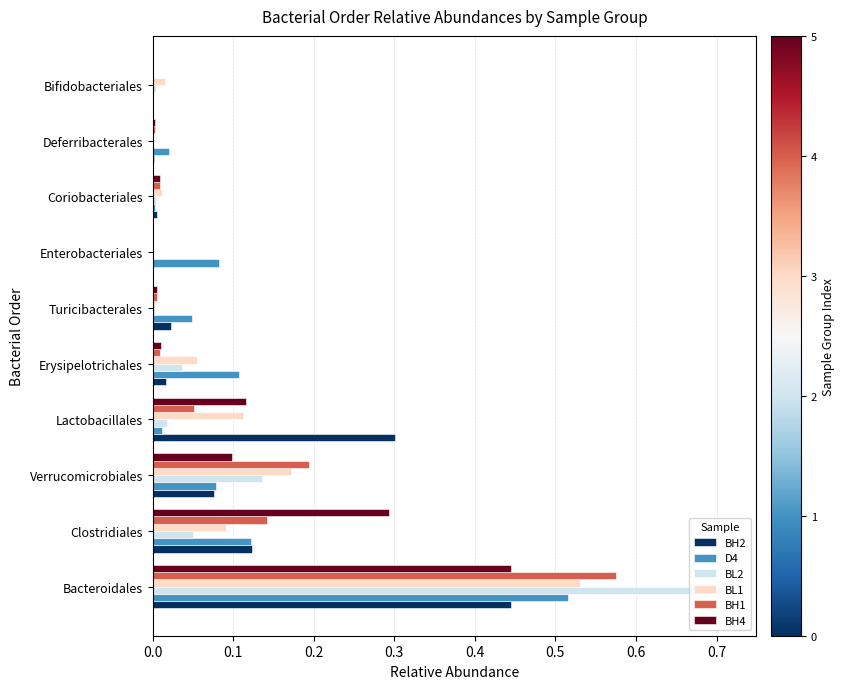

Is it true that BH4 equals 0.4 at Clostridiales?

False